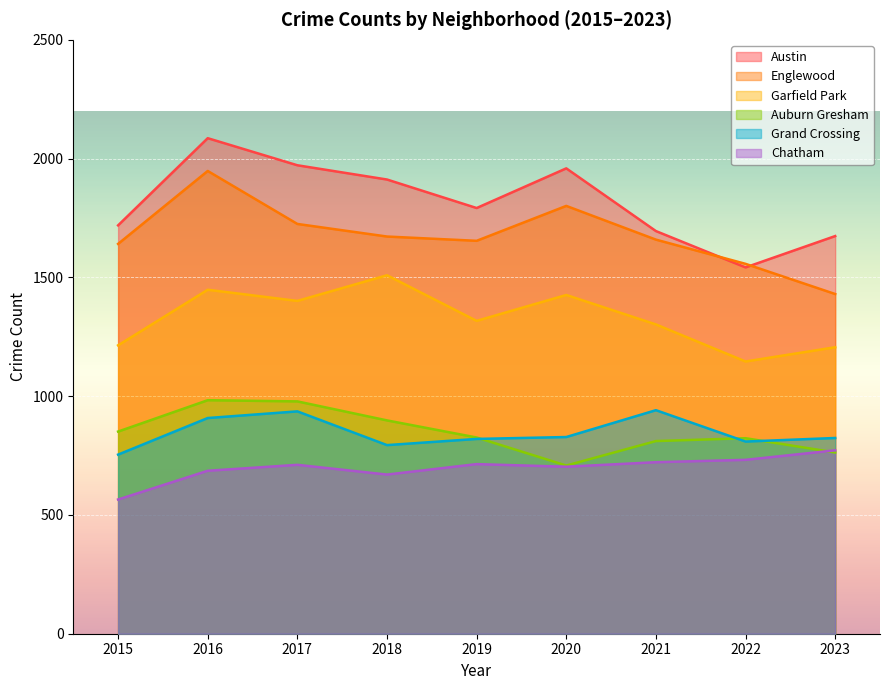

The Garfield Park series shows 1426 at 2020. True or false?

True